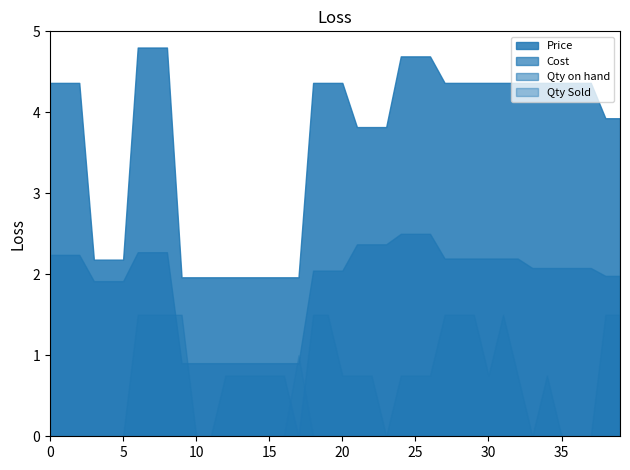

True or false: Cost has a value of 1.2 at 25.

False